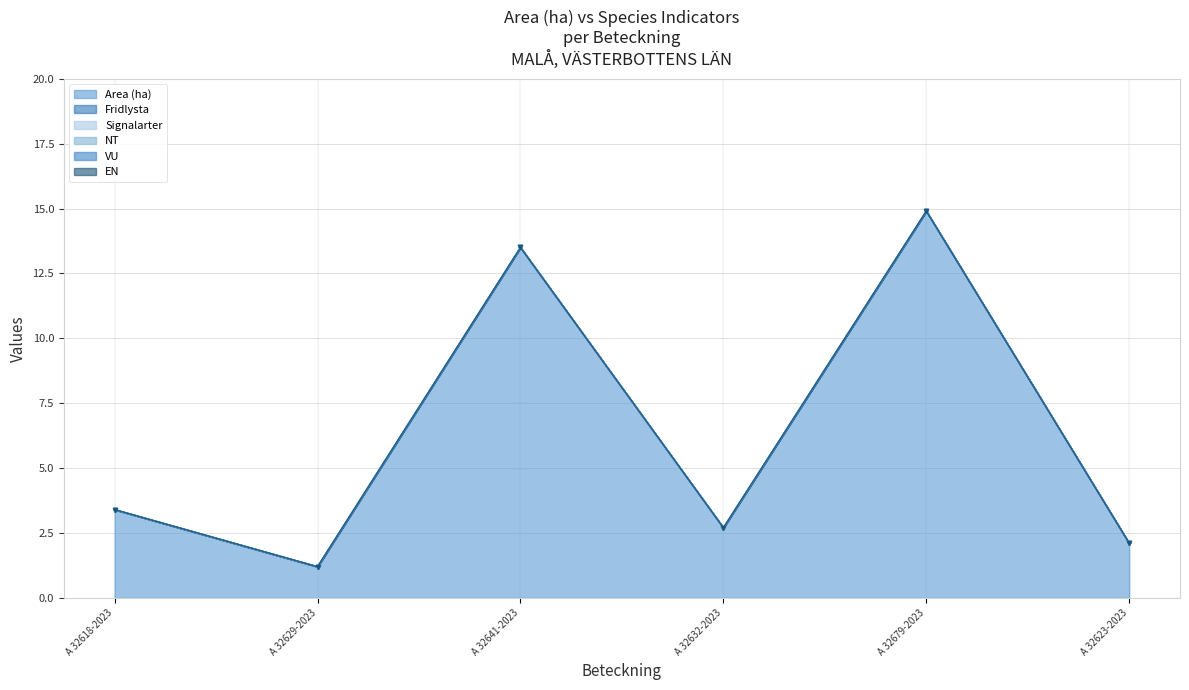

Reading left to right, list all the values displayed in this chart.

Area (ha): A 32618-2023=3.4	A 32629-2023=1.2	A 32641-2023=13.5	A 32632-2023=2.7	A 32679-2023=14.9	A 32623-2023=2.1
Fridlysta: A 32618-2023=0.0	A 32629-2023=0.0	A 32641-2023=0.0	A 32632-2023=0.0	A 32679-2023=0.0	A 32623-2023=0.0
Signalarter: A 32618-2023=0.0	A 32629-2023=0.0	A 32641-2023=0.0	A 32632-2023=0.0	A 32679-2023=0.0	A 32623-2023=0.0
NT: A 32618-2023=0.0	A 32629-2023=0.0	A 32641-2023=0.0	A 32632-2023=0.0	A 32679-2023=0.0	A 32623-2023=0.0
VU: A 32618-2023=0.0	A 32629-2023=0.0	A 32641-2023=0.0	A 32632-2023=0.0	A 32679-2023=0.0	A 32623-2023=0.0
EN: A 32618-2023=0.0	A 32629-2023=0.0	A 32641-2023=0.0	A 32632-2023=0.0	A 32679-2023=0.0	A 32623-2023=0.0